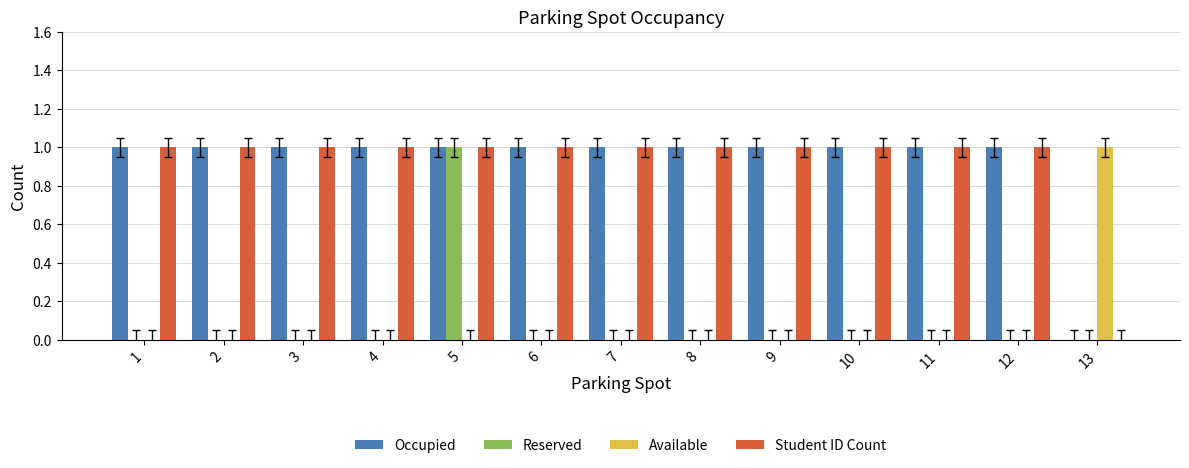

At which category is the sum across all series the highest?

5